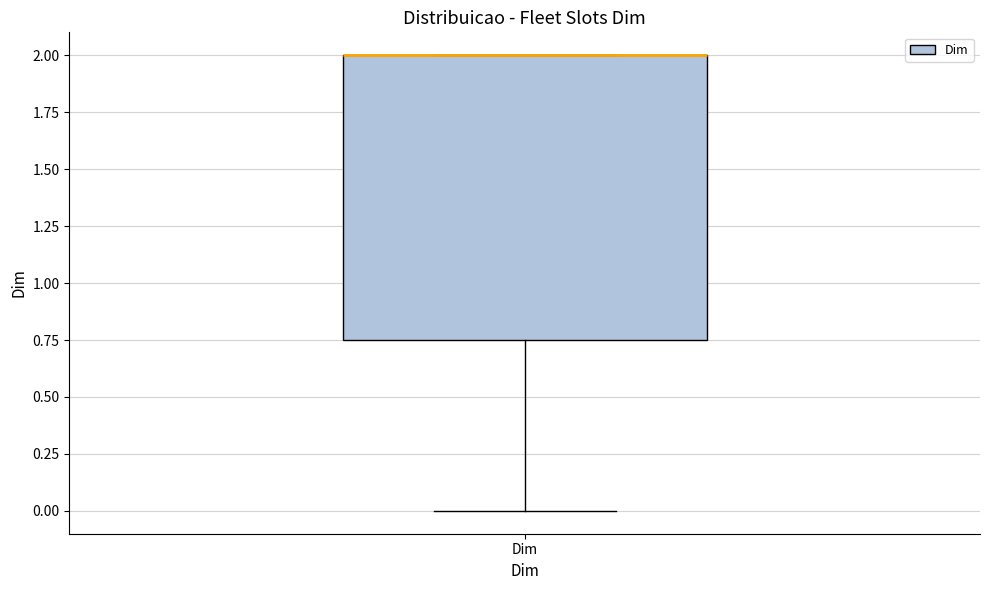

Transcribe this box plot: give where the median line is, the range the box spans, and where the two whiskers end, as read against the y-axis. The values are not printed on the chart, so give them approximately, as read against the axis.

median 2.00 (drawn on the box's upper edge), box 0.75 to 2.00, whiskers 0.00 to 2.00